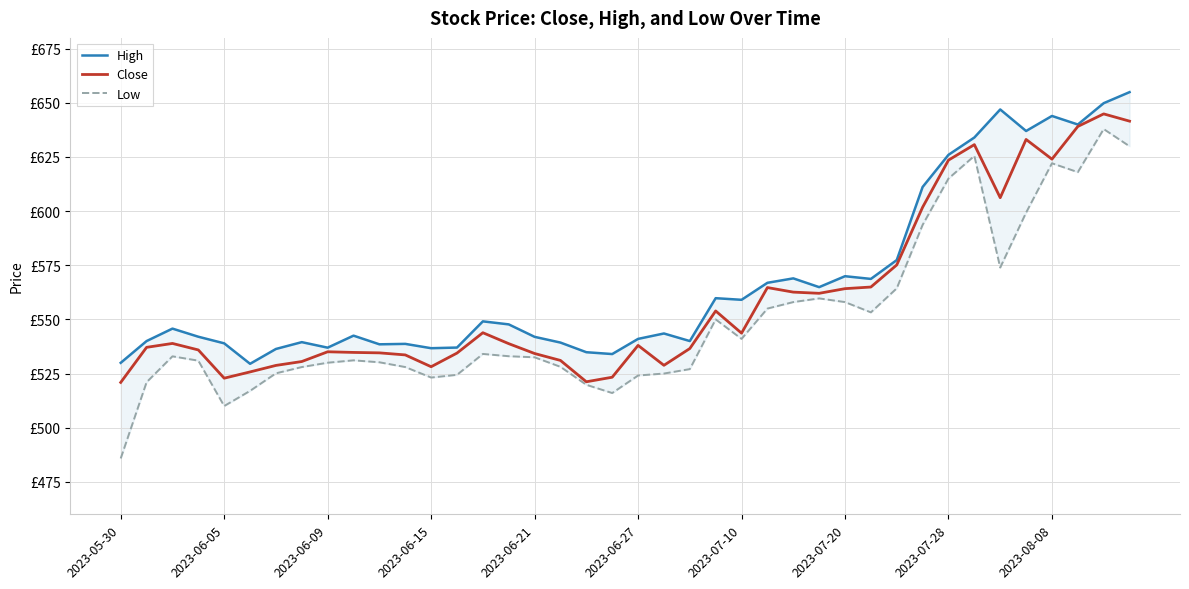

What is the difference between the second highest and second lowest values in the Low series?

120.0